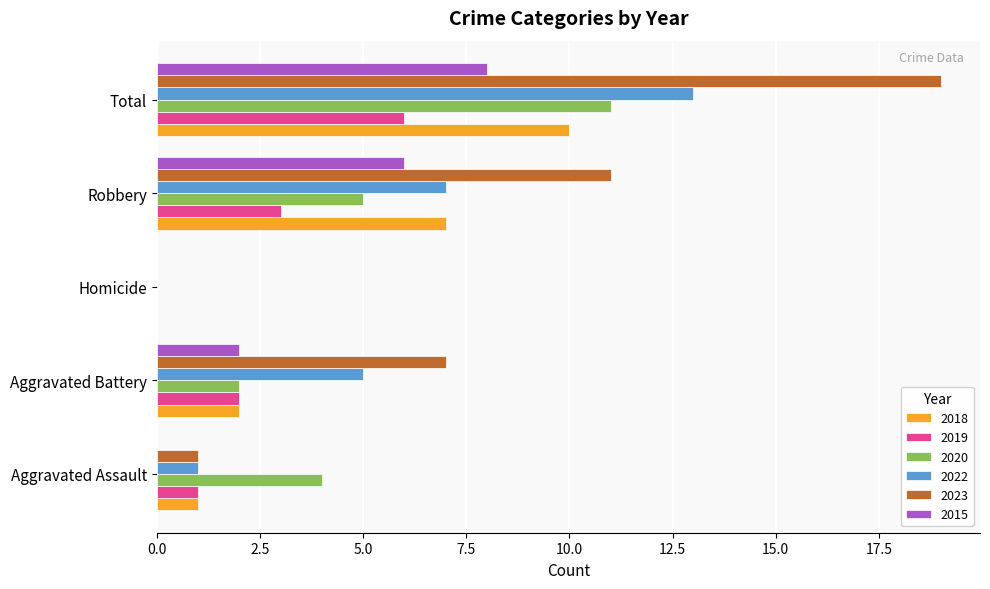

Which series has the widest spread of values?

2023